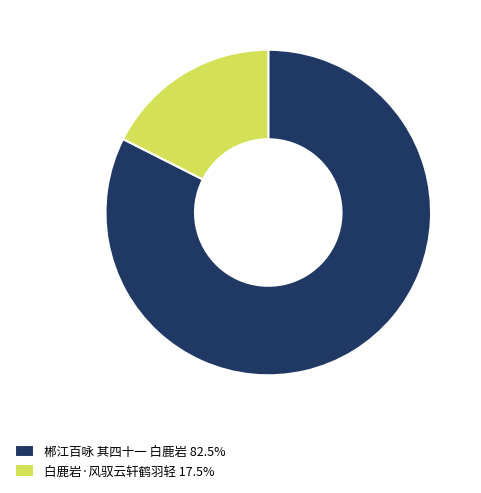

Combined, do 郴江百咏 其四十一 白鹿岩 82.5% and 白鹿岩·风驭云轩鹤羽轻 17.5% account for over 50%?

Yes